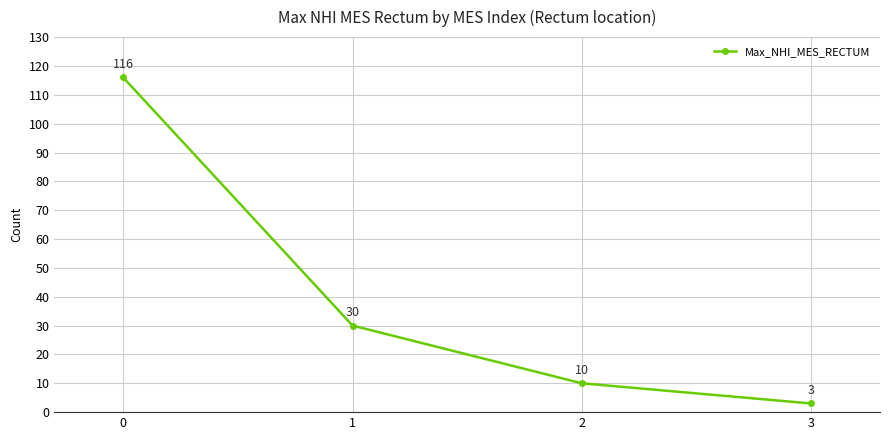

Reading right to left, transcribe all the data shown in this chart.

3	10	30	116